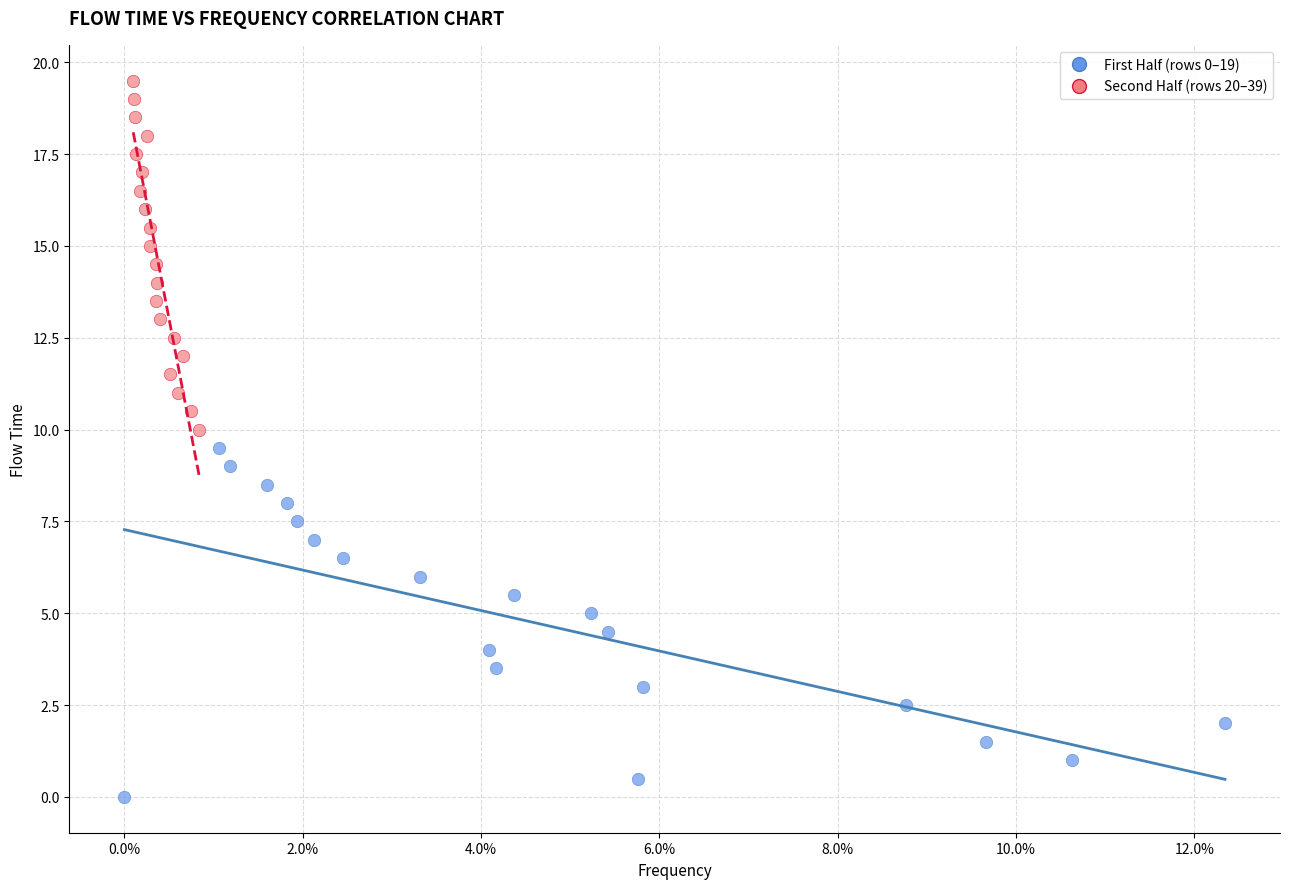

Which series reaches the minimum Y coordinate?

First Half (rows 0–19)